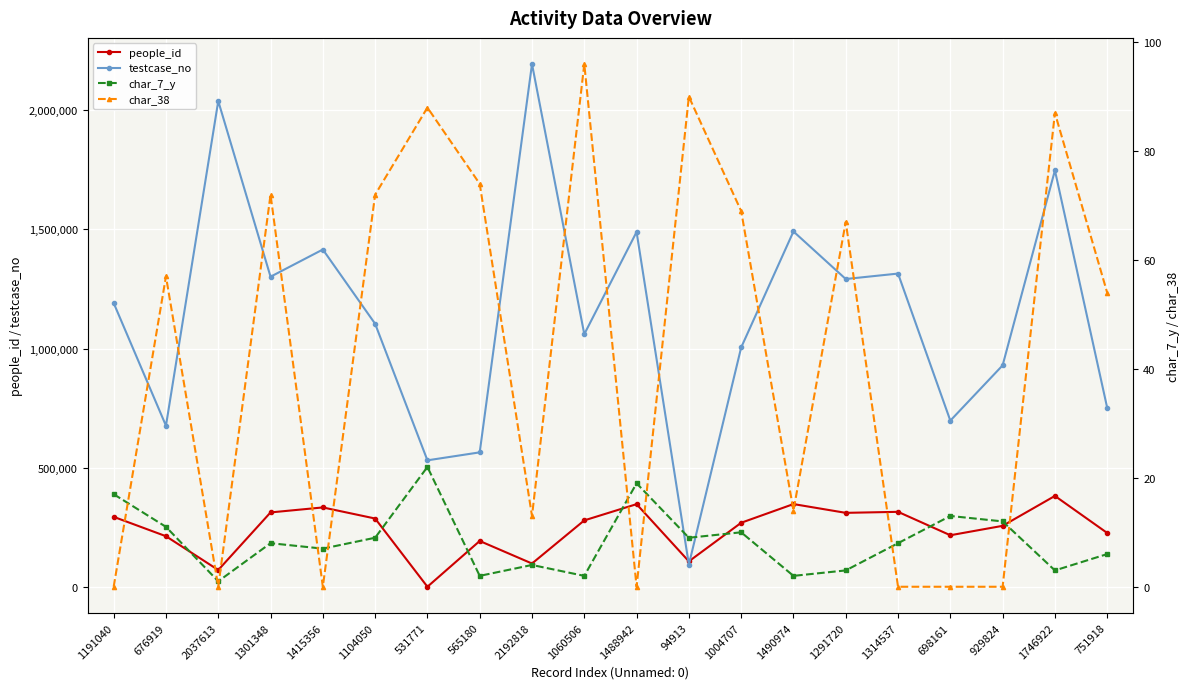

Where does the char_38 series first go above 57?

1301348